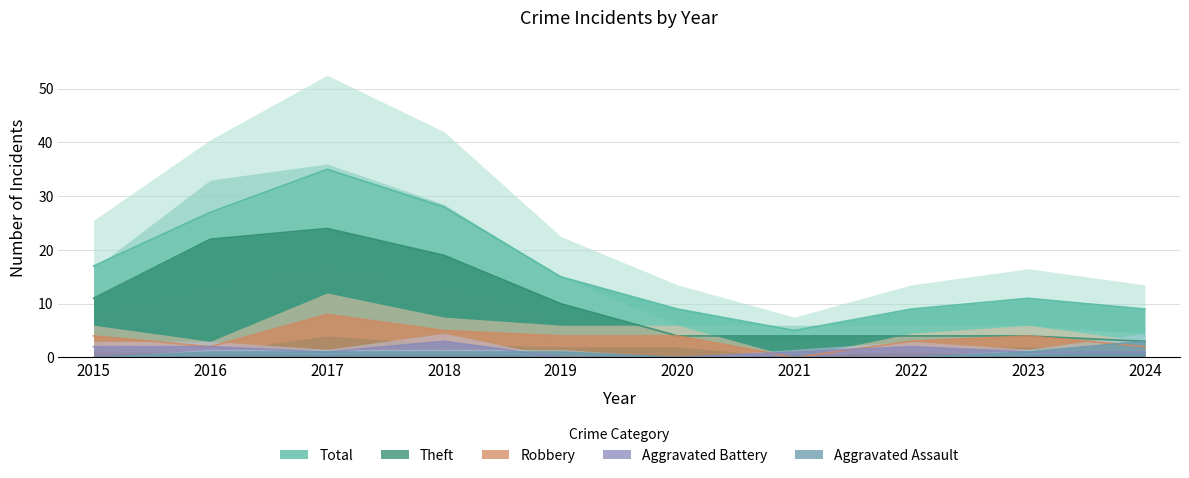

What is the difference between the Total values at 2016 and 2017?

8